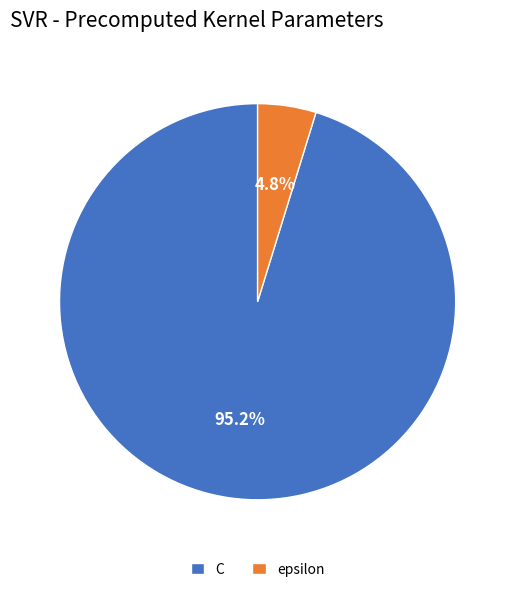

What percentage do C and epsilon together represent?

100.0%